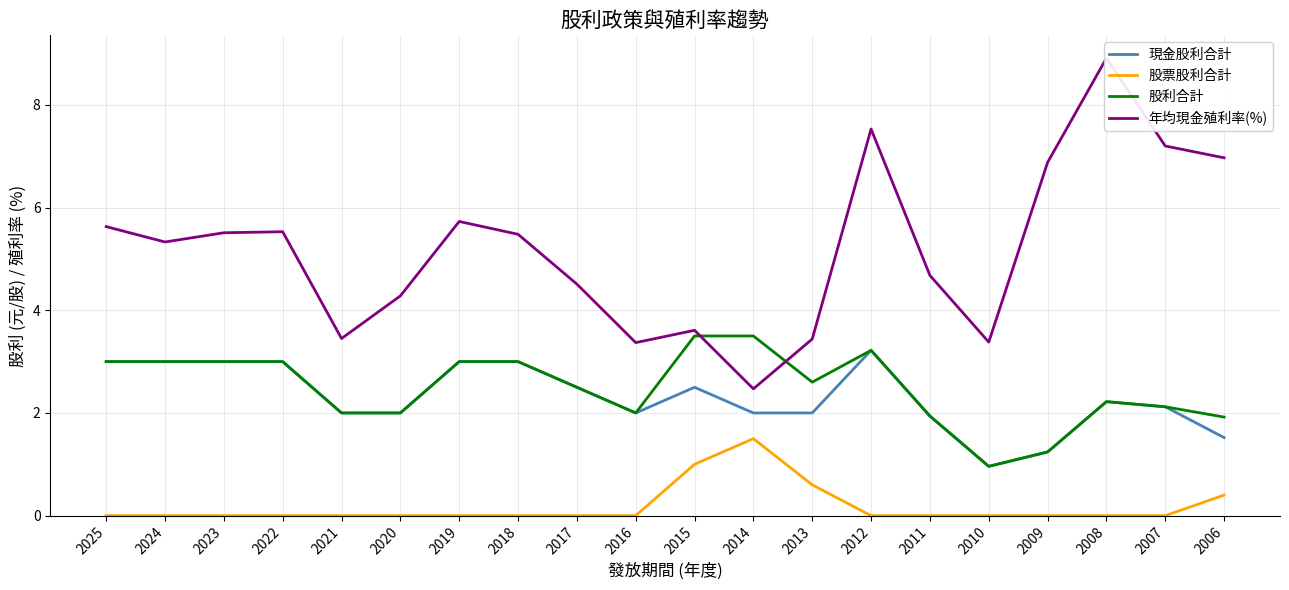

Which series changed the most between 2013 and 2010?

股利合計